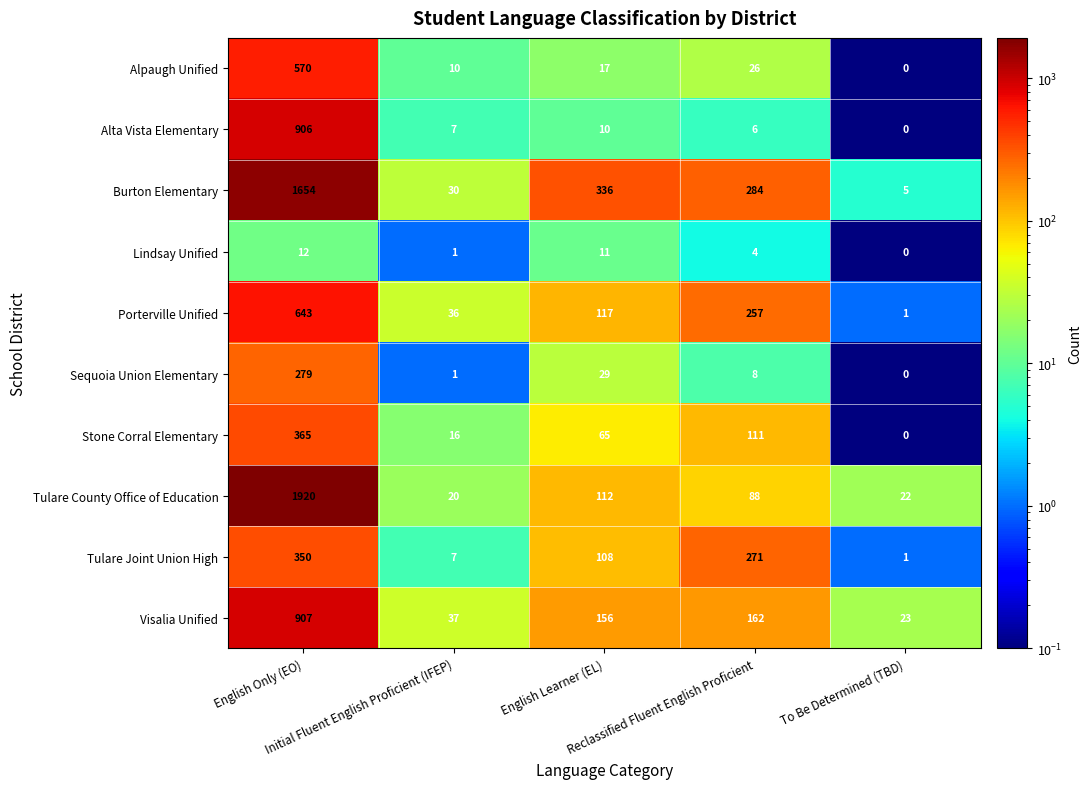

How many distinct data groups are displayed?

10